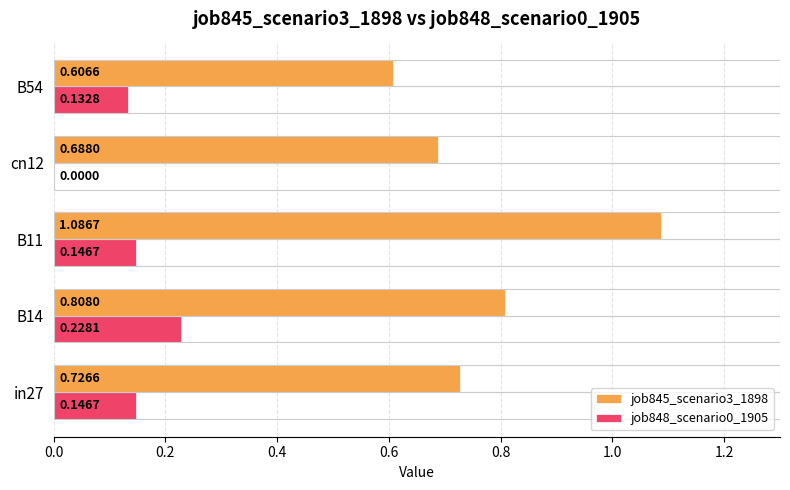

Between cn12 and B54, which series saw the biggest shift?

job848_scenario0_1905